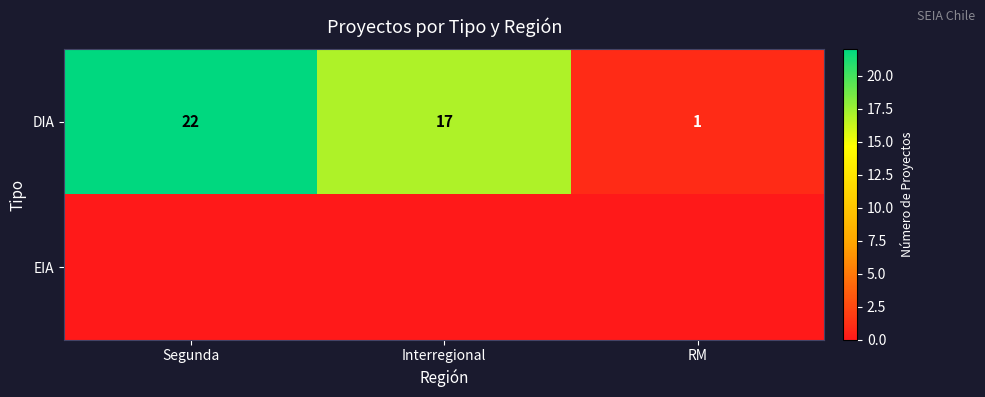

At which category is the sum across all series the highest?

Segunda